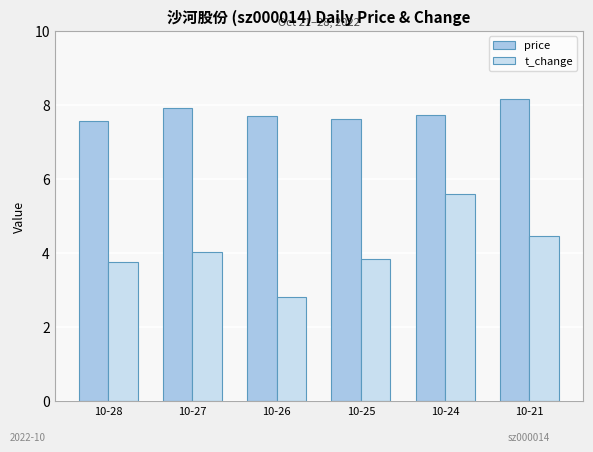

Reading left to right, list all the values displayed in this chart.

price: 10-28=7.6	10-27=7.9	10-26=7.7	10-25=7.6	10-24=7.7	10-21=8.2
t_change: 10-28=3.8	10-27=4.0	10-26=2.8	10-25=3.9	10-24=5.6	10-21=4.5